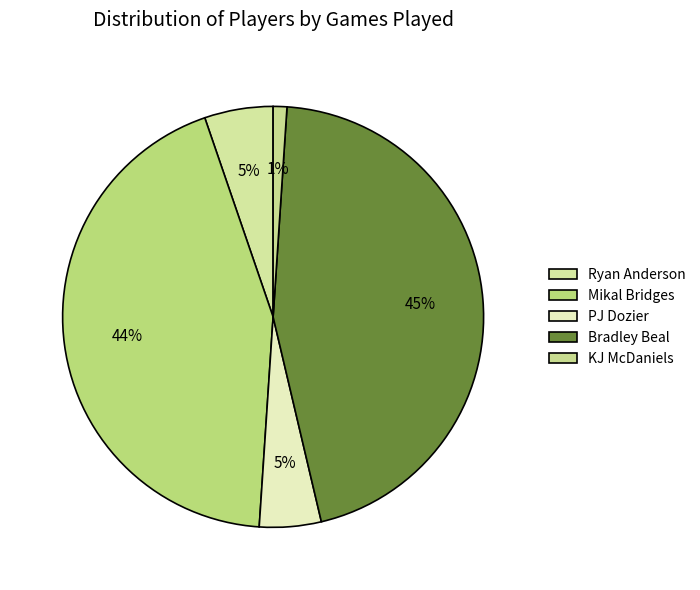

How many slices are in this pie chart?

5